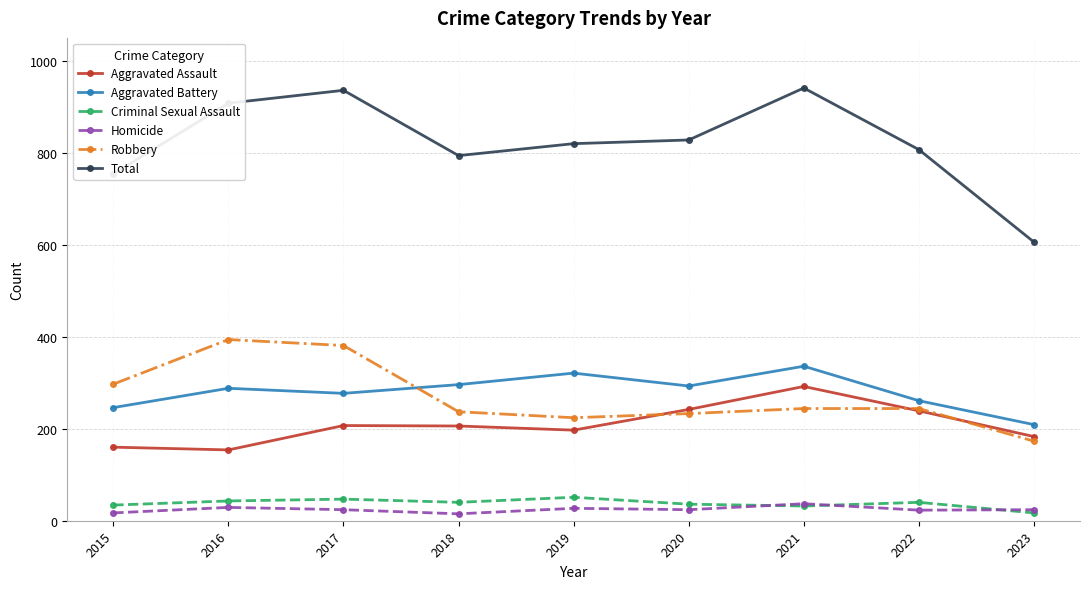

What is the lowest value of the Total series?

606